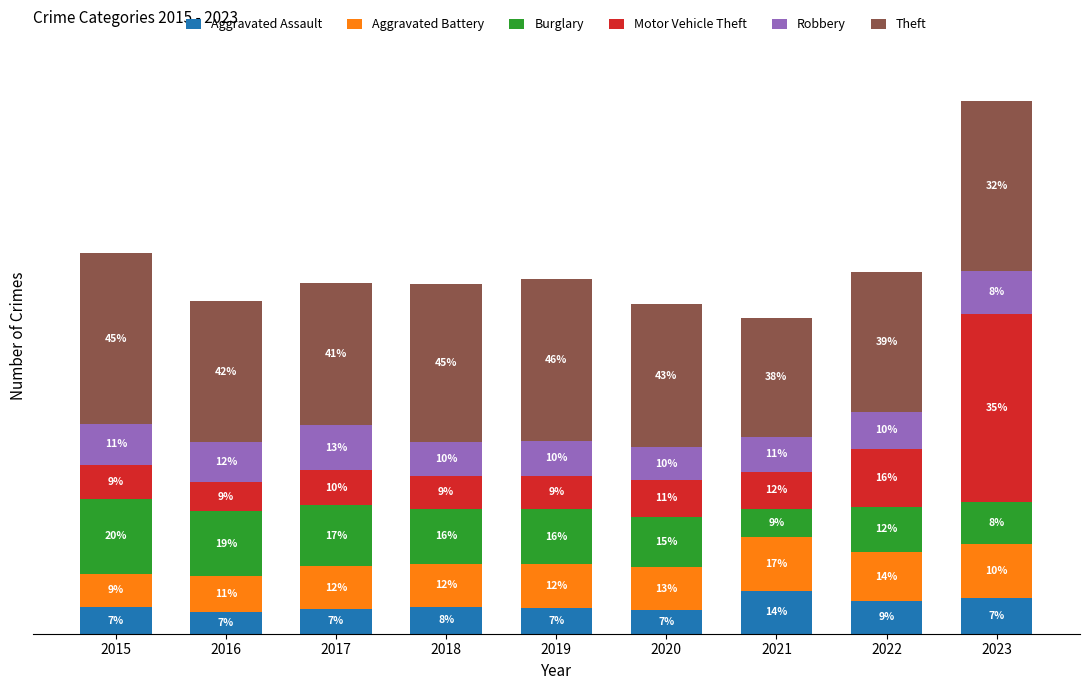

Are the bars grouped side by side (vs. stacked)?

No